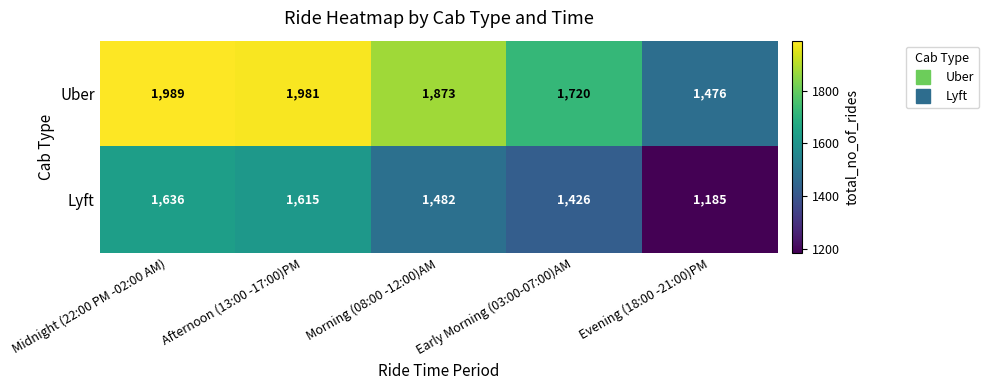

What is the maximum value for Uber?

1989